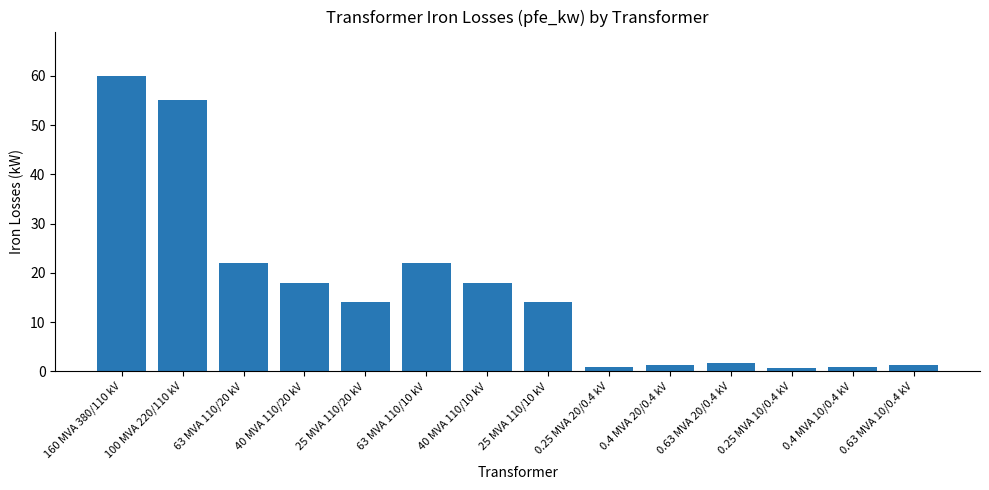

The value at 63 MVA 110/10 kV is 22.0. True or false?

True